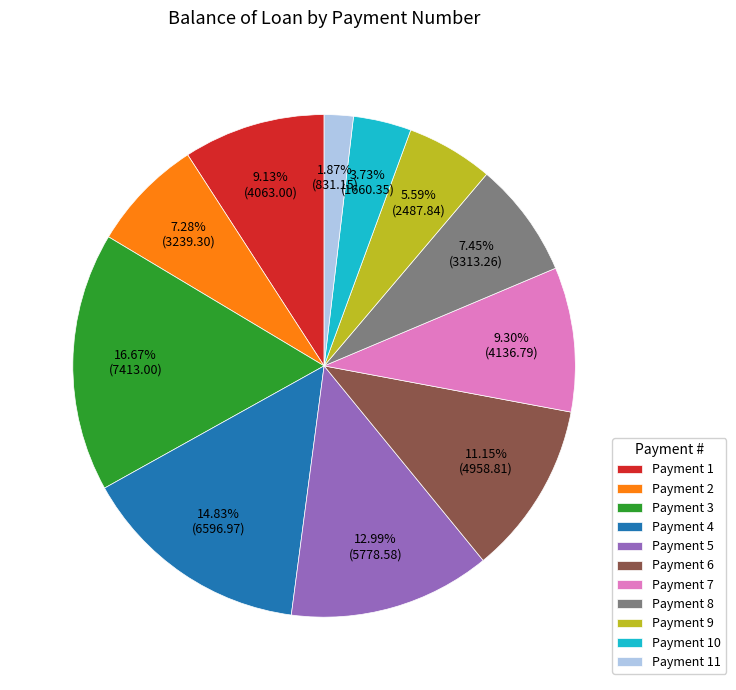

What is the smallest slice in the pie chart?

Payment 11